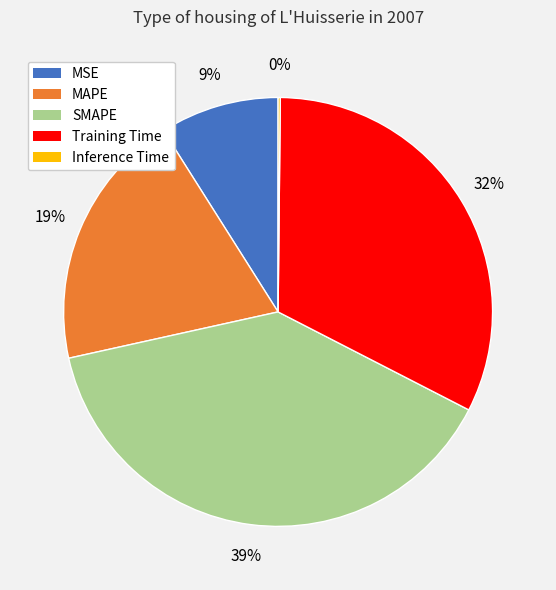

What is the largest slice in the pie chart?

SMAPE